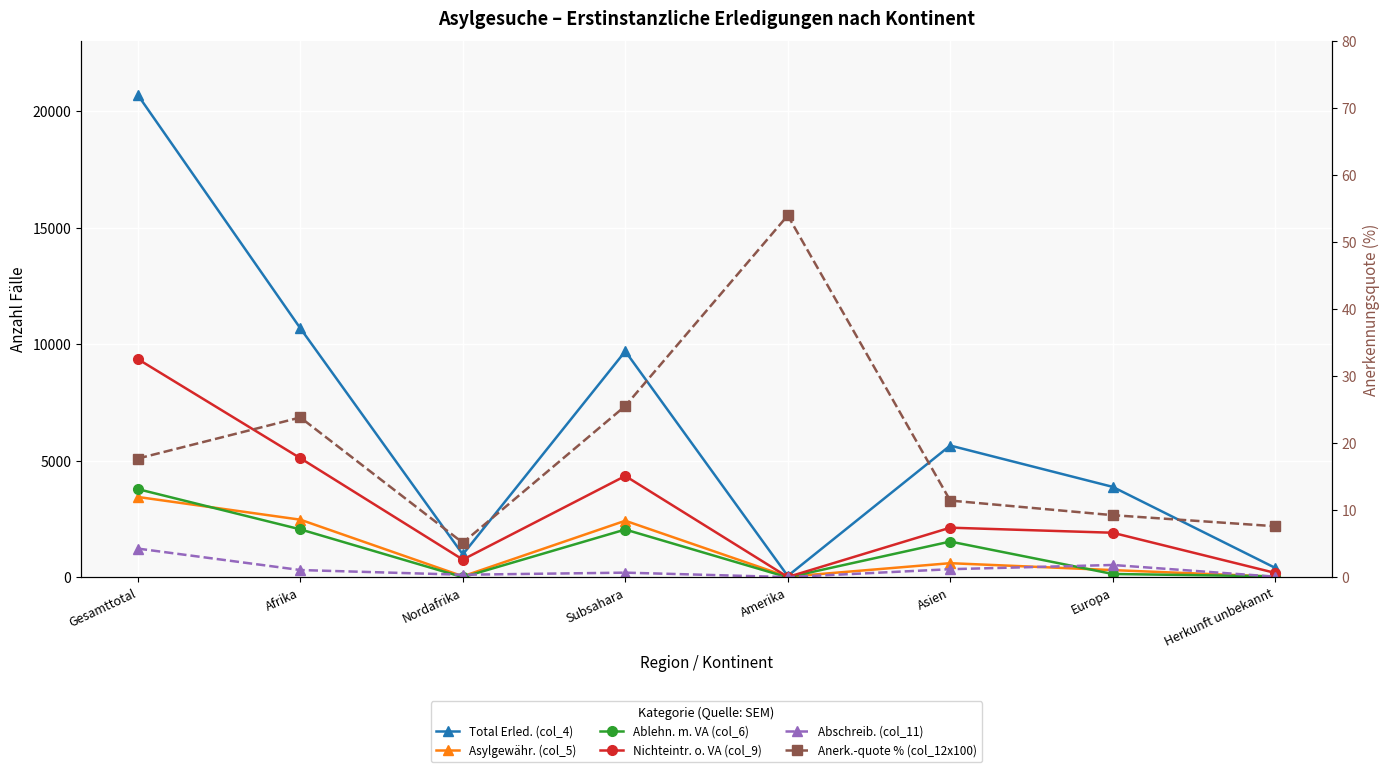

True or false: Total Erled. (col_4) and Asylgewähr. (col_5) intersect in this chart.

False